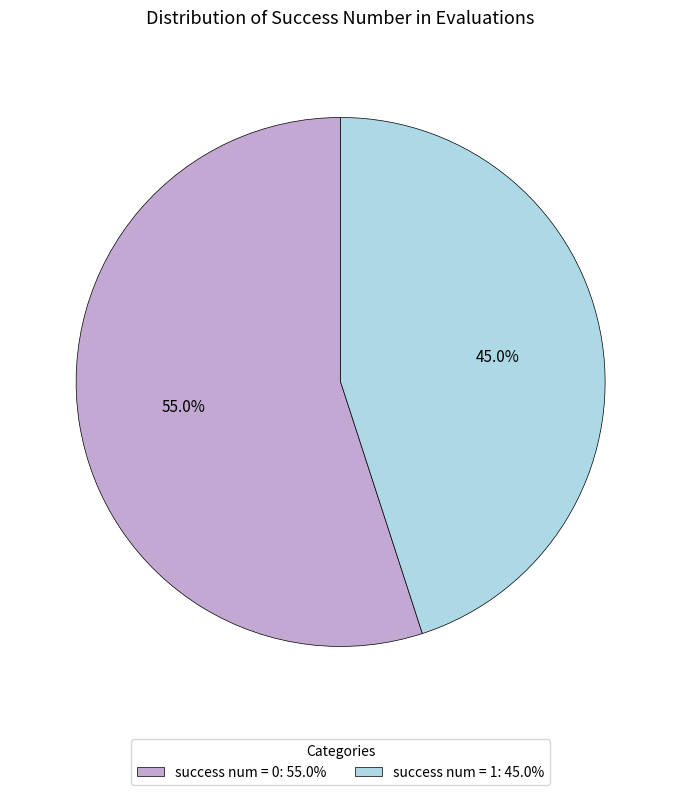

Combined, do success num = 0: 55.0% and success num = 1: 45.0% account for over 50%?

Yes